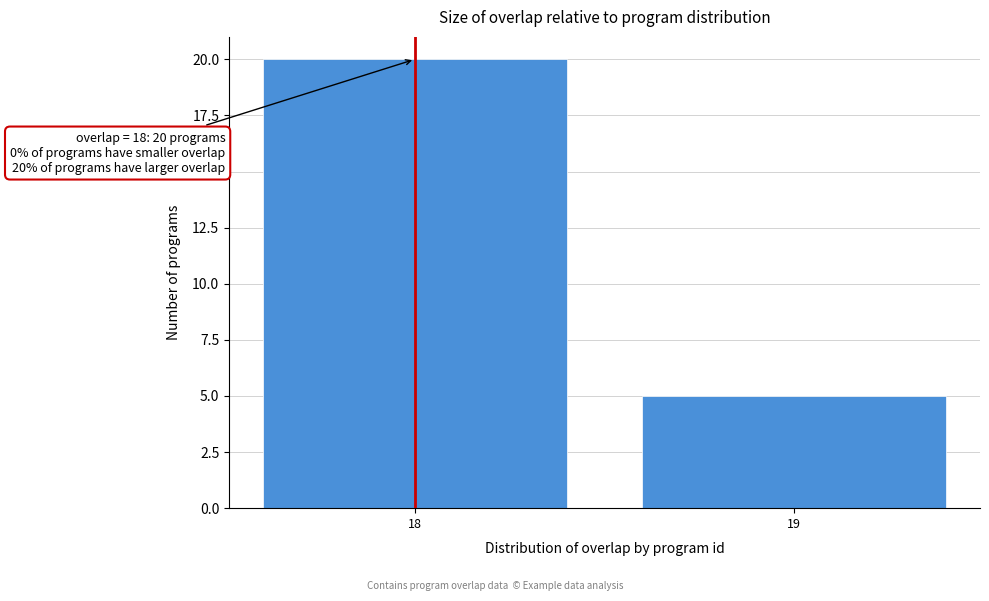

Reading left to right, list all the values displayed in this chart.

18=20	19=5